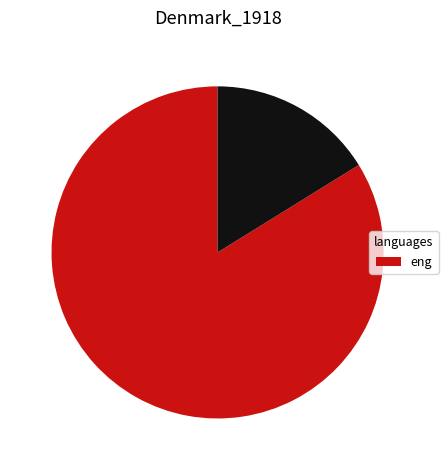

Does any single category account for the majority?

Yes